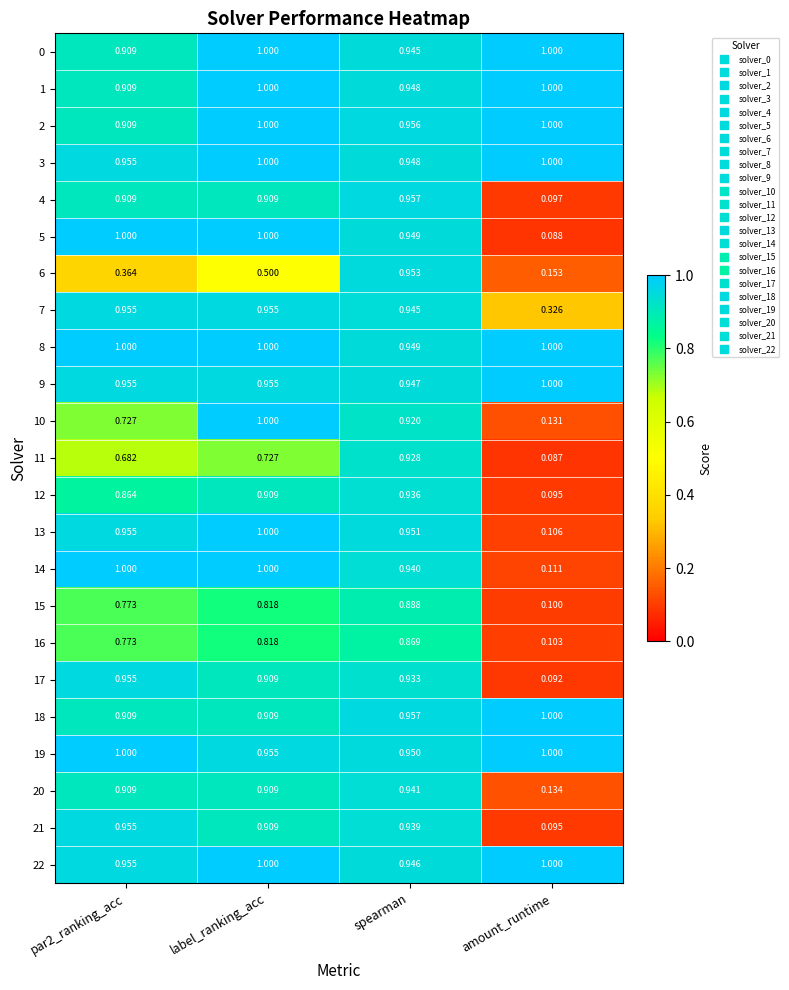

Is the value of 12 at par2_ranking_acc greater than the value of 20 at par2_ranking_acc?

No